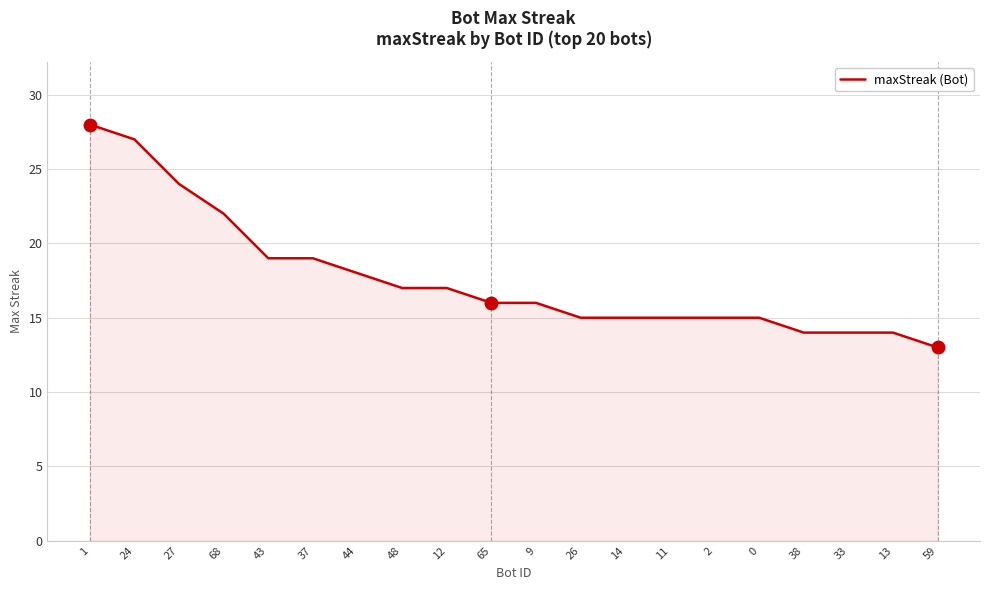

Which has a higher value, 59 or 26?

26